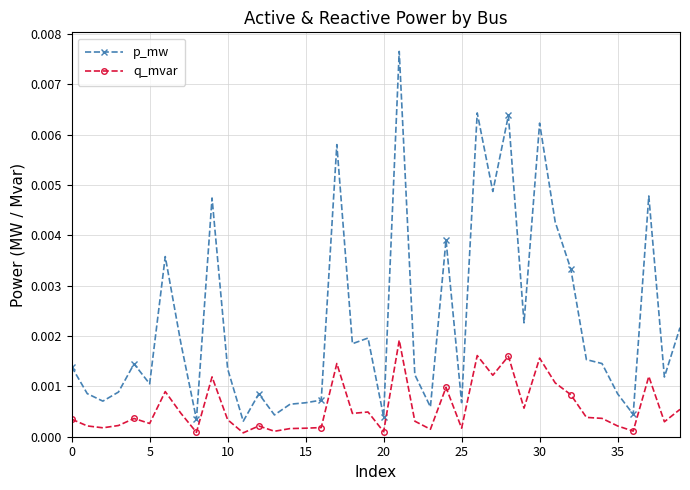

True or false: p_mw has more than 0 points higher than both neighbors.

True